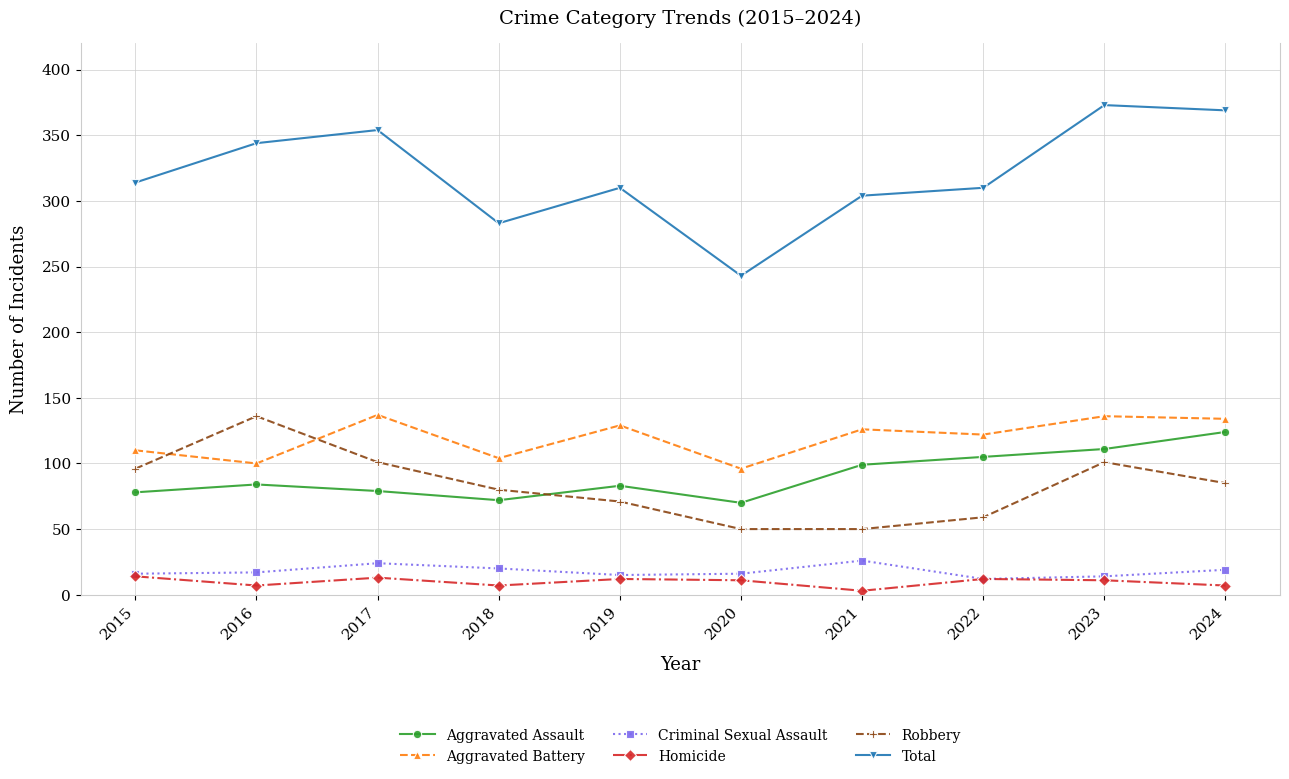

Is this an area chart (filled region under the line)?

No